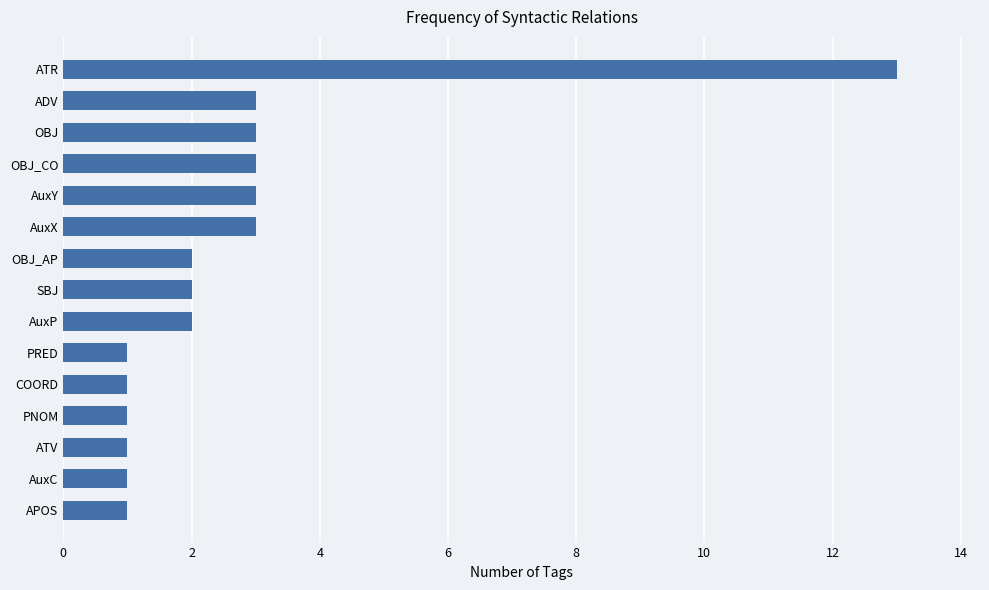

Reading bottom to top, transcribe all the data shown in this chart.

1	1	1	1	1	1	2	2	2	3	3	3	3	3	13